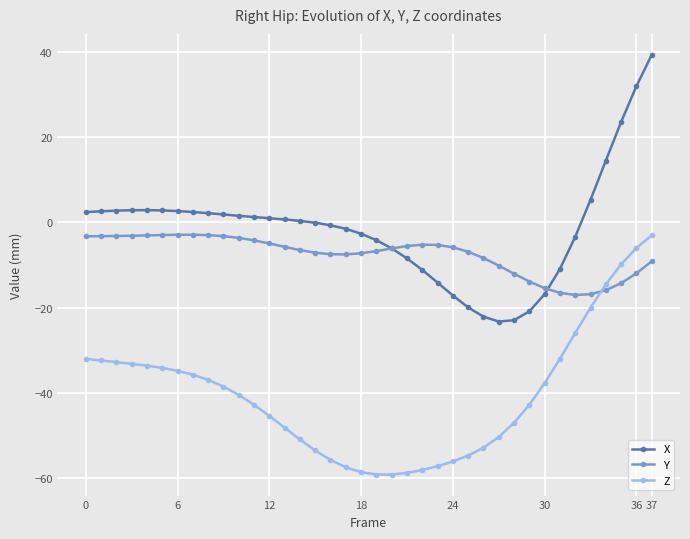

How many times do Z and Y cross each other?

1